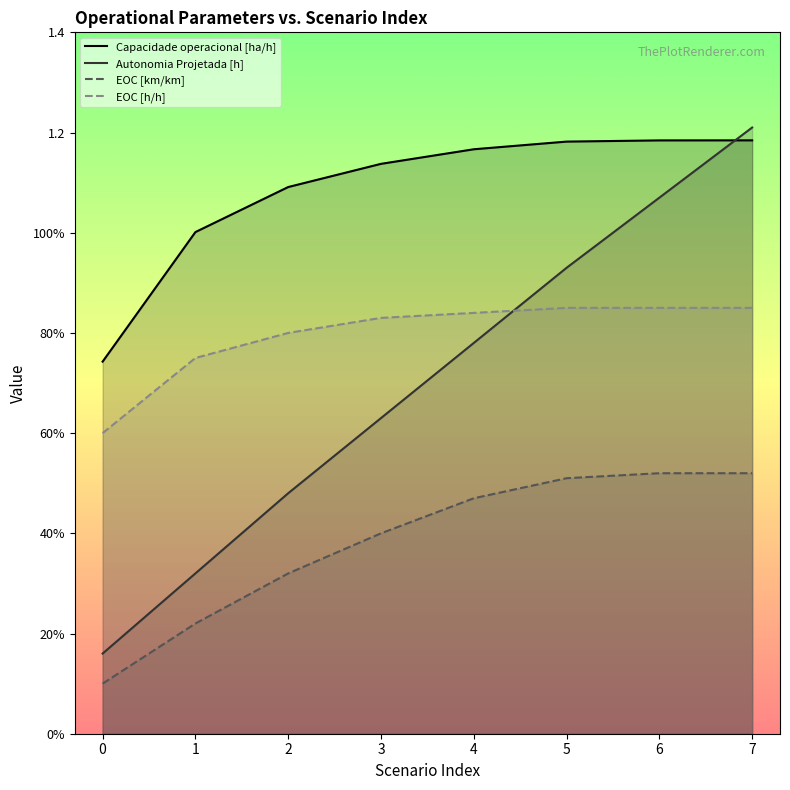

Read the Capacidade operacional [ha/h] value at 3.

1.1